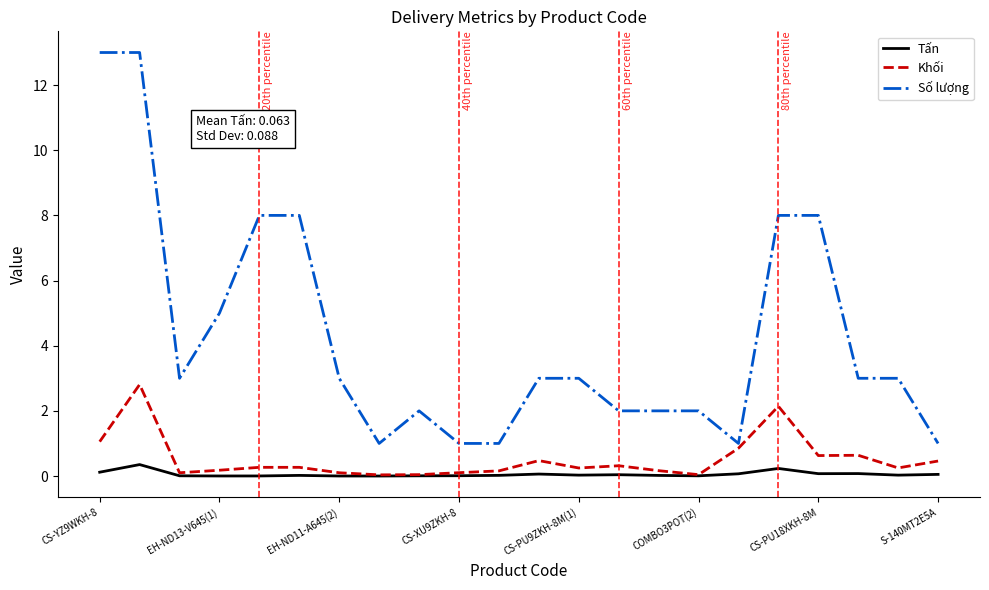

True or false: Tấn and Số lượng cross at least once.

False